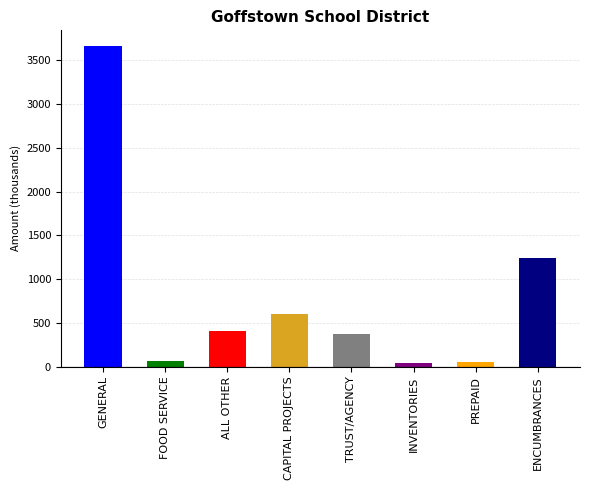

What is the ratio of the value at PREPAID to the value at ALL OTHER?

0.1